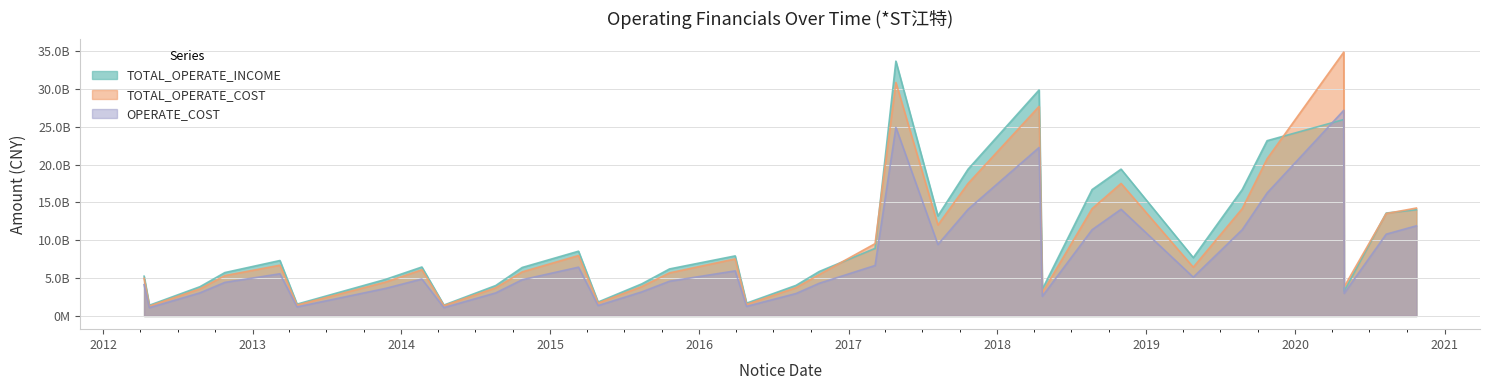

What is the sum of all TOTAL_OPERATE_INCOME values?

33774448347.2